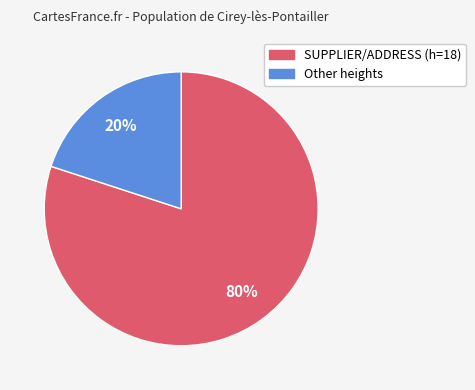

Does any single category account for the majority?

Yes